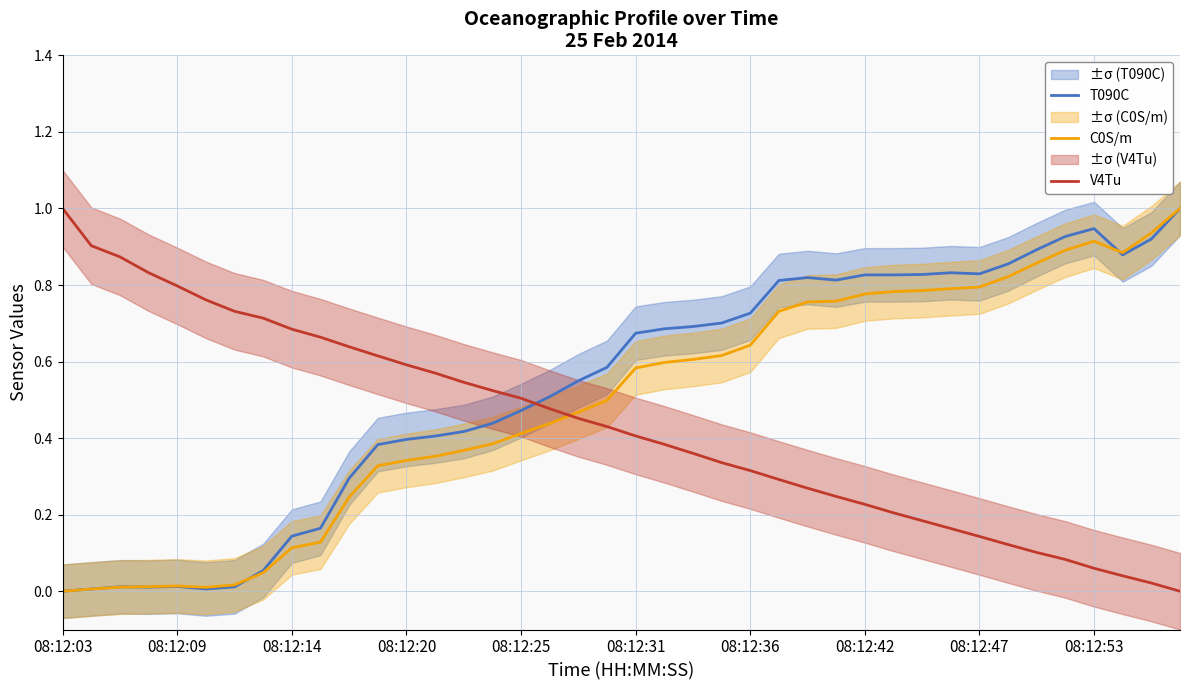

Is it true that T090C equals 0.2 at 08:12:47?

False